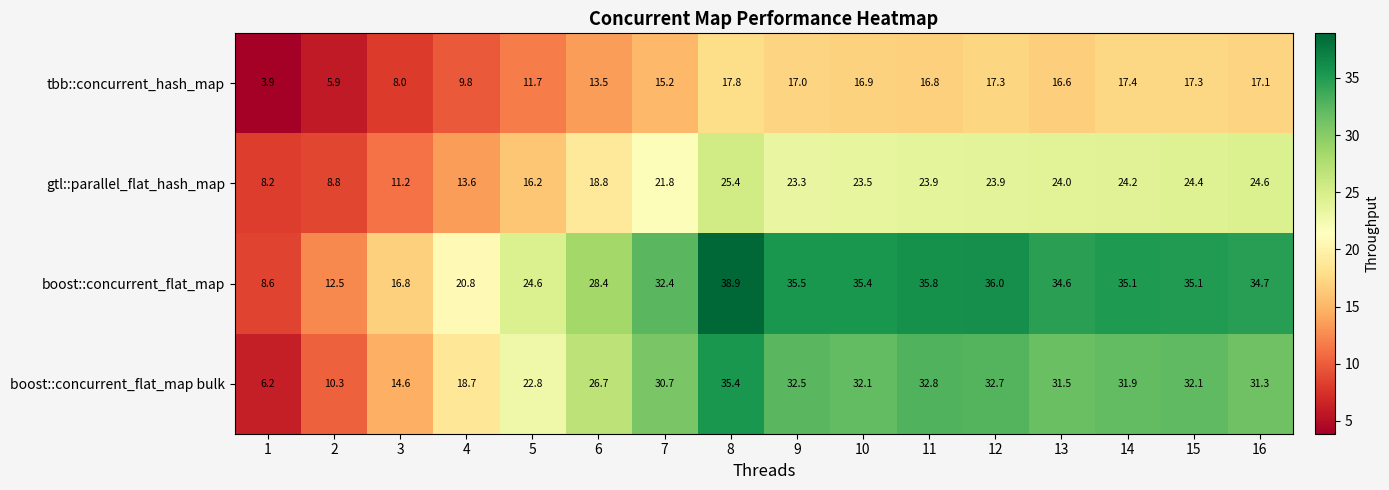

The value of boost::concurrent_flat_map bulk at 4 is 30.8. True or false?

False